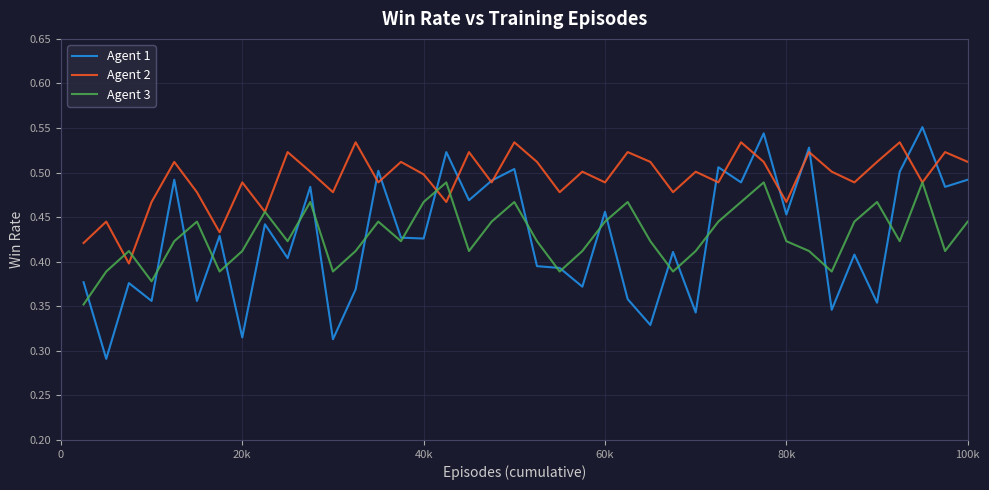

Which series has the widest spread of values?

Agent 1